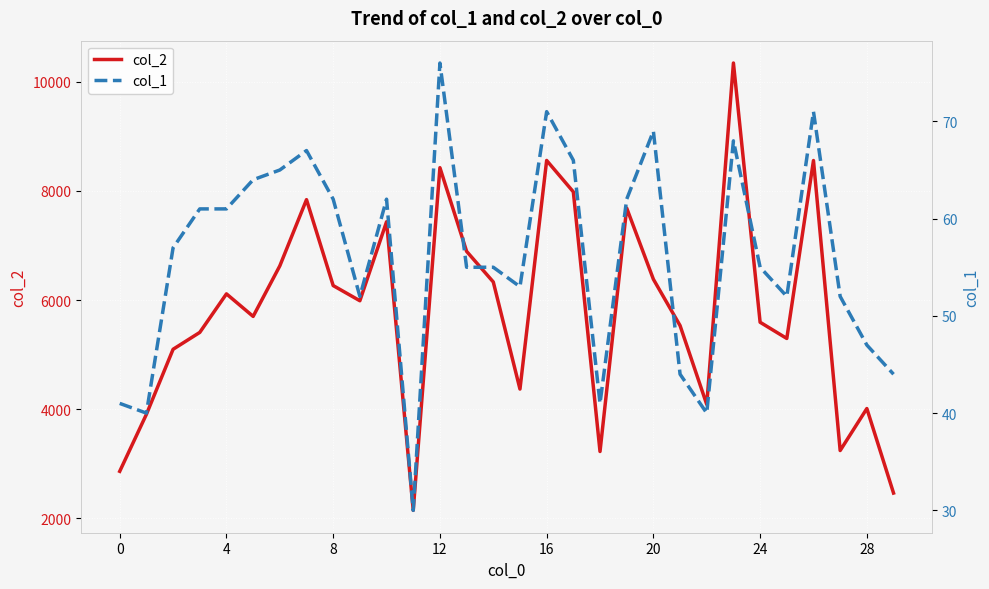

List the series in order of their overall mean, lowest first.

col_1, col_2